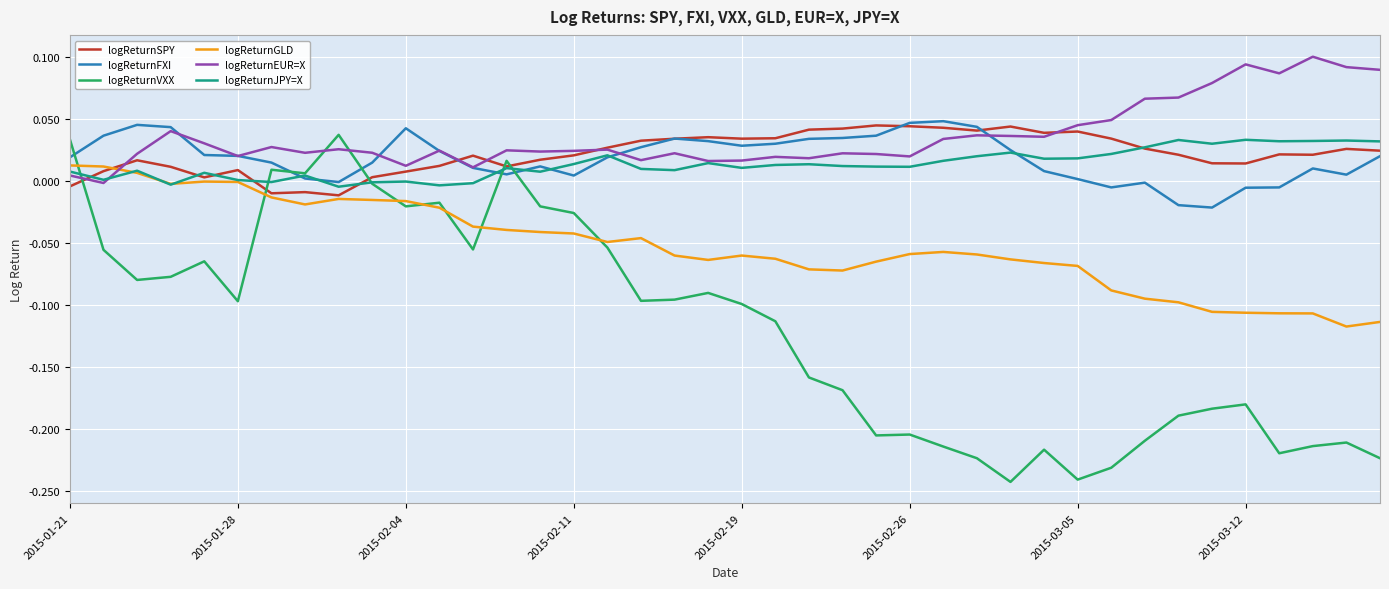

Which series has the largest range (max minus min)?

logReturnVXX